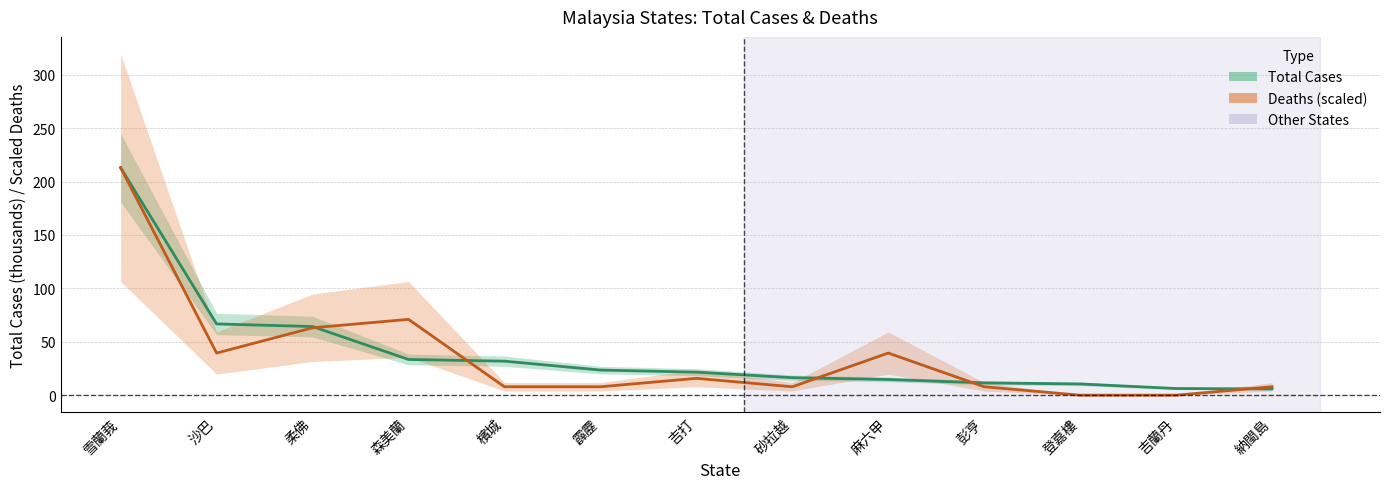

The Deaths (scaled) series shows 7.9 at 霹靂. True or false?

True